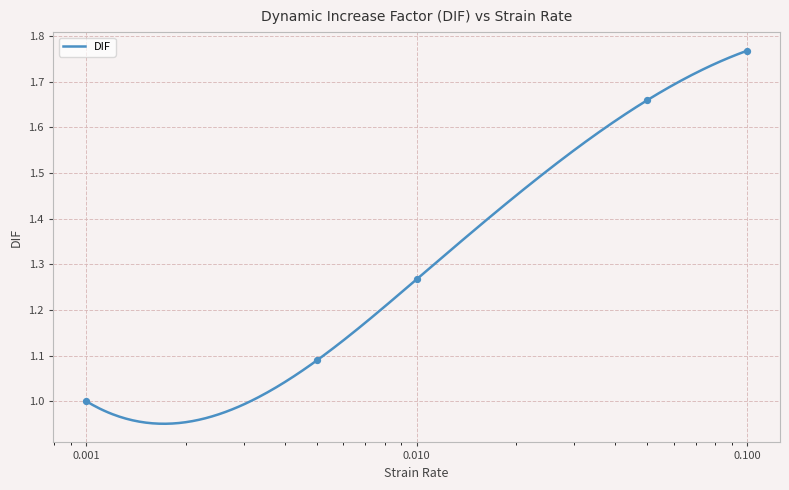

Between 0.01 and 0.1, which is larger?

0.1